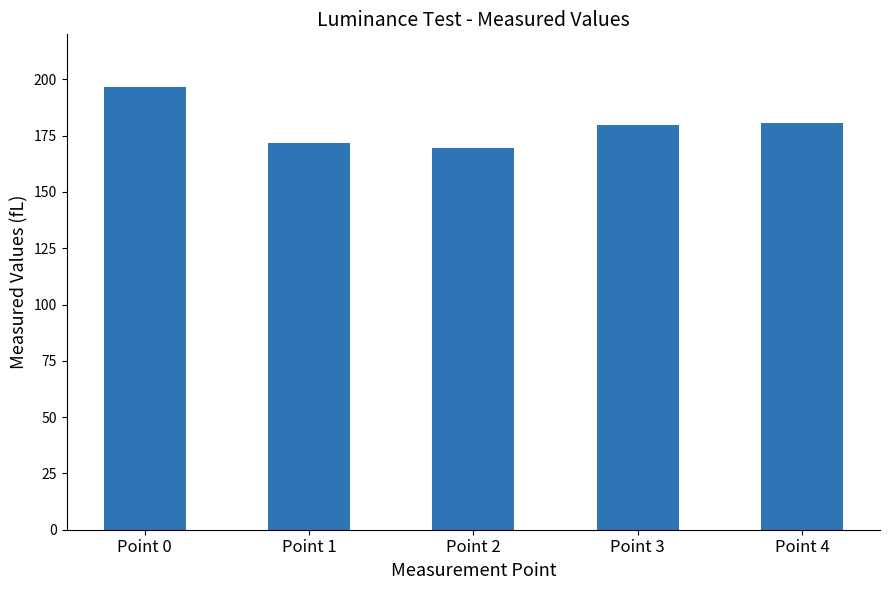

What is the ratio of the value at Point 3 to the value at Point 0?

0.9